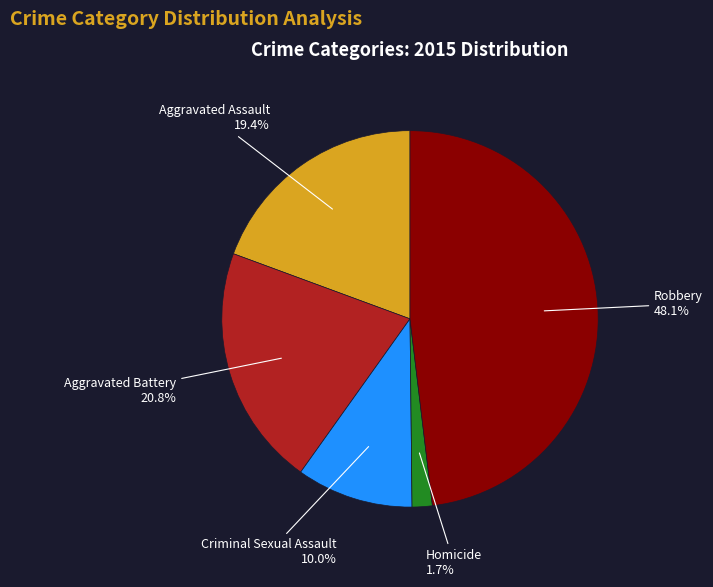

Between Aggravated Battery and Aggravated Assault, which is larger?

Aggravated Battery